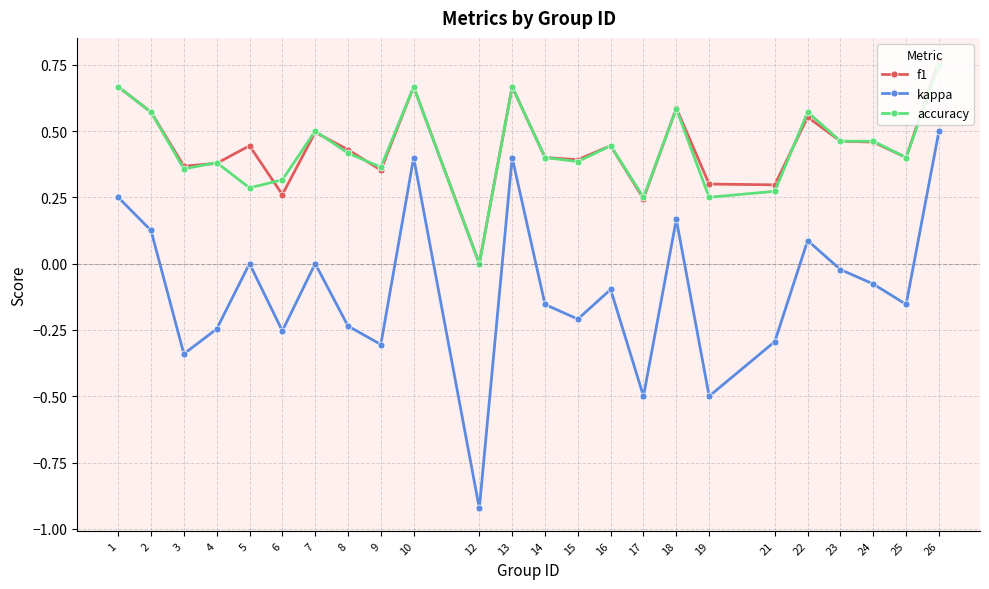

Which category has the highest value across all series?

26